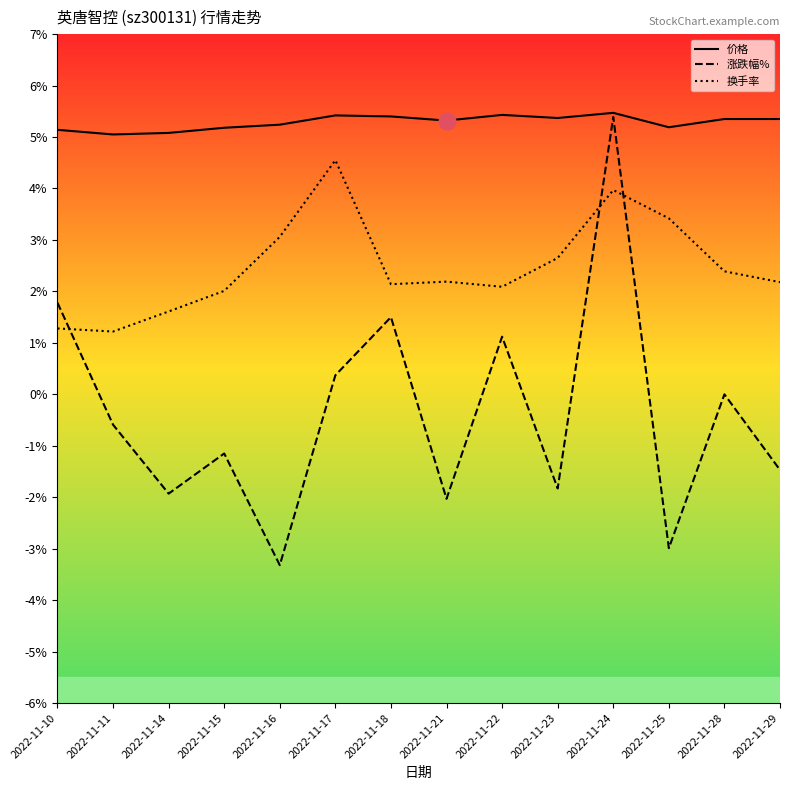

List the series in order of their overall mean, highest first.

价格, 换手率, 涨跌幅%